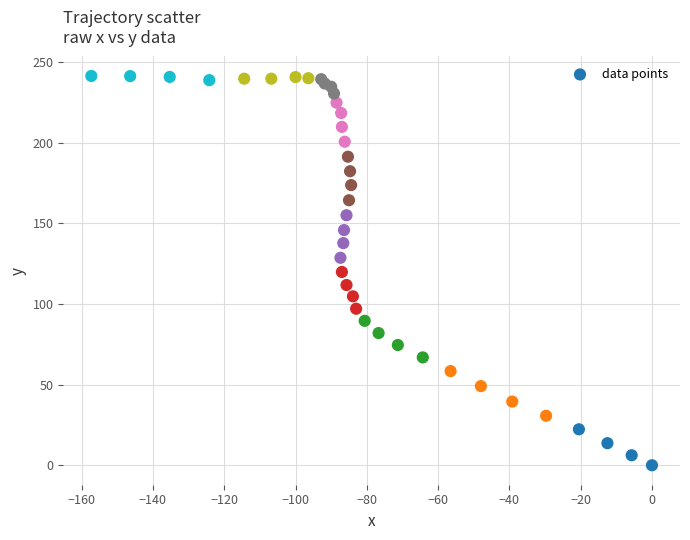

What is the range of X values (max minus min)?

157.3